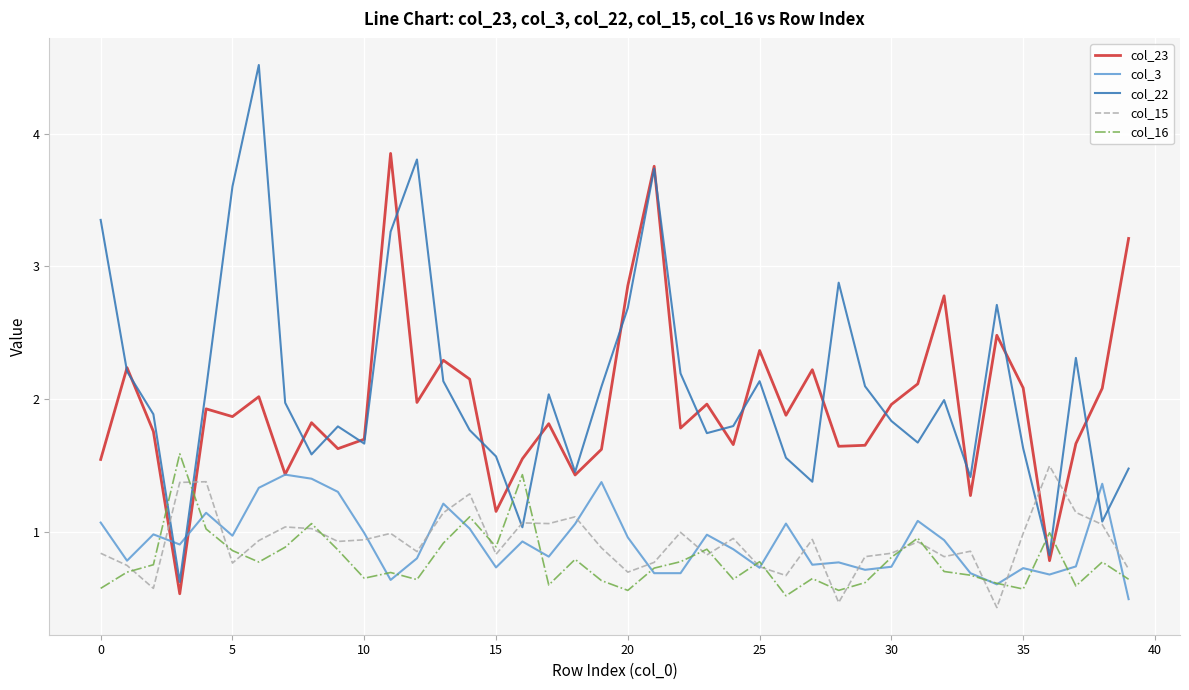

True or false: col_23 has more than 2 interior local peaks.

True